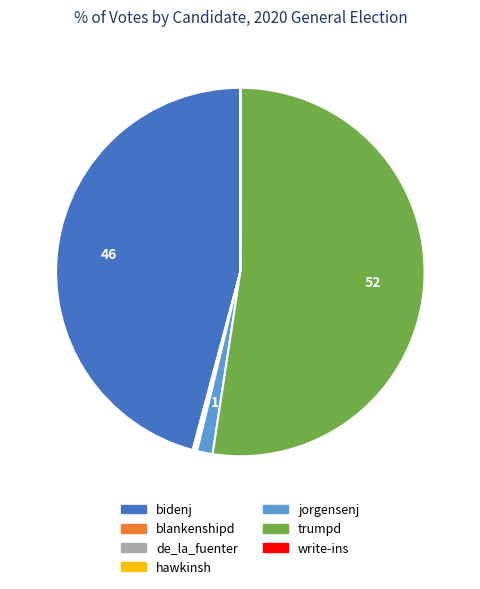

What is the largest slice in the pie chart?

trumpd